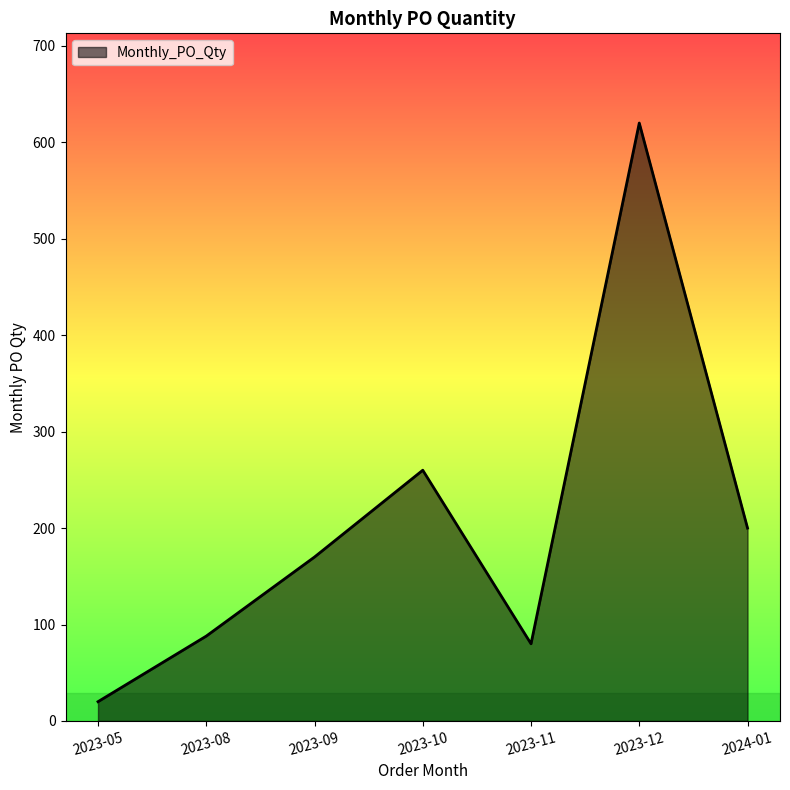

Approximately how many times larger is the value at 2023-12 compared to 2023-05?

31.0